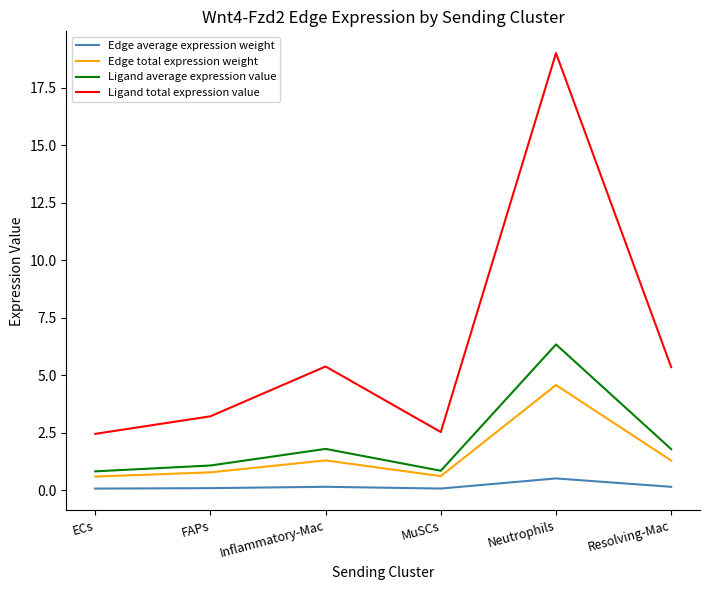

Which series has the largest range (max minus min)?

Ligand total expression value